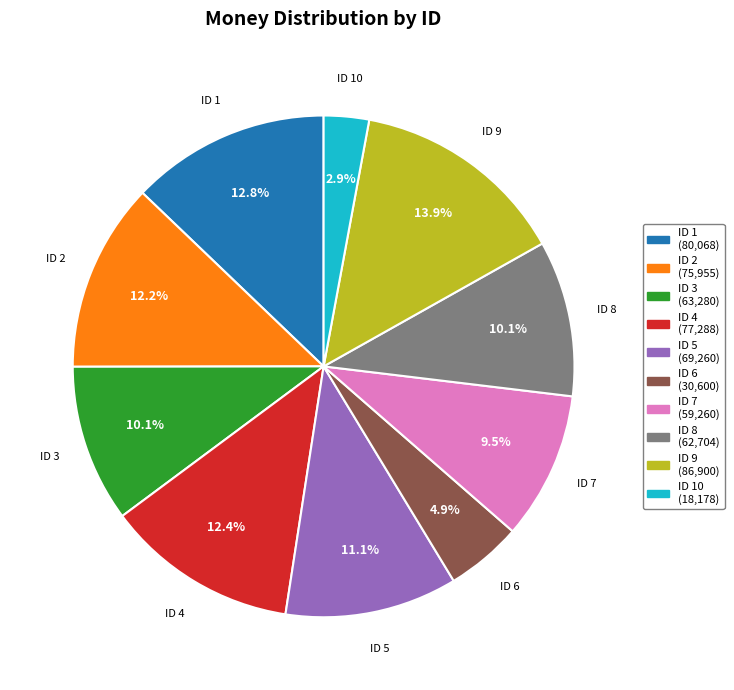

Is there a majority slice in this chart?

No